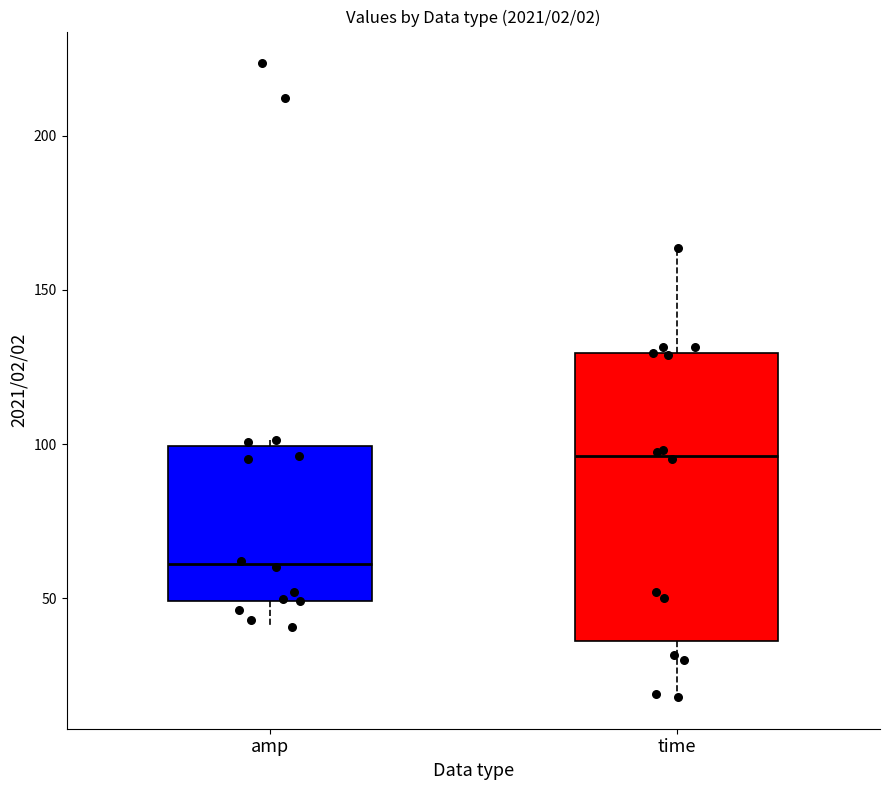

Which box is the tallest, from its lower edge to its upper edge?

time